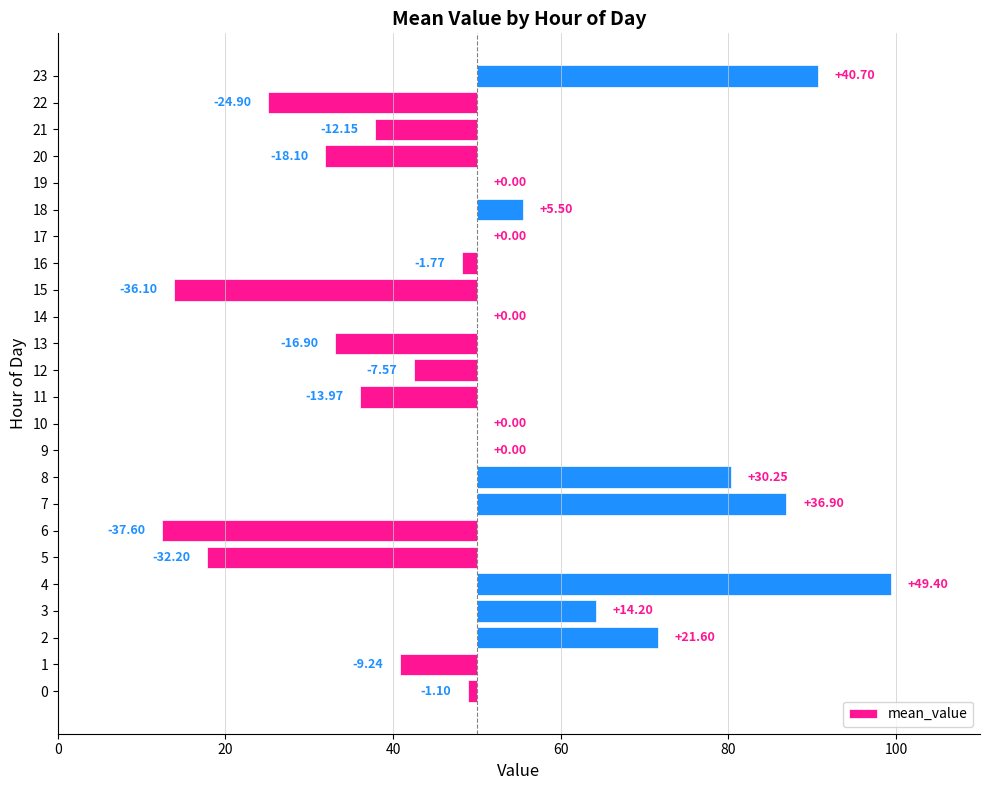

The chart shows a value of -36.8 at 9. True or false?

False